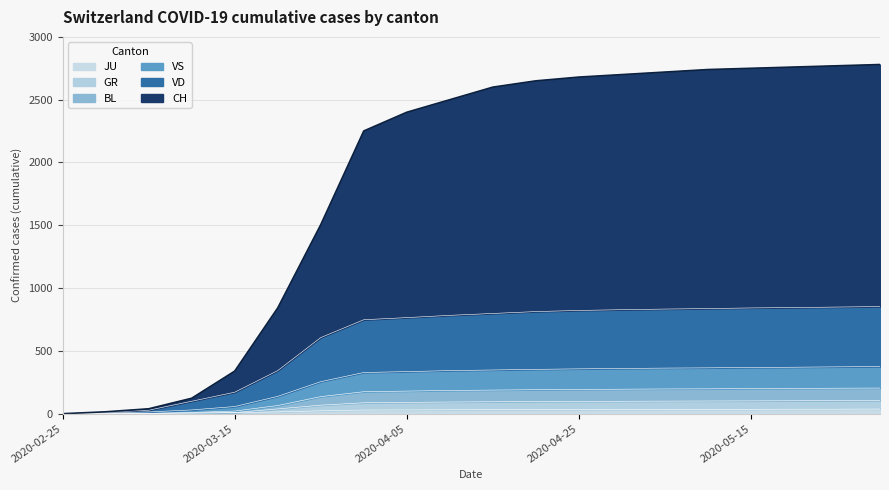

Does the chart display data point markers on the line(s)?

No